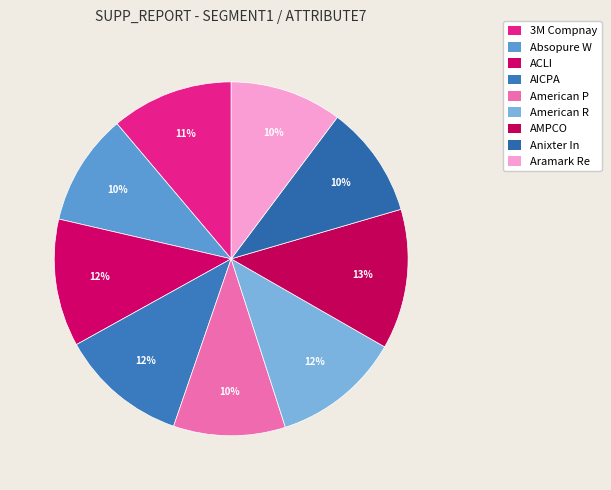

Is it true that Aramark Re is 2% of the pie?

False